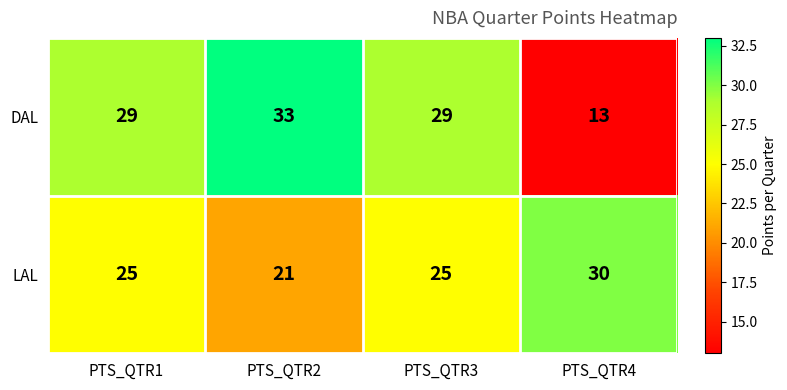

What is the sum of the DAL values at PTS_QTR3 and PTS_QTR4?

42